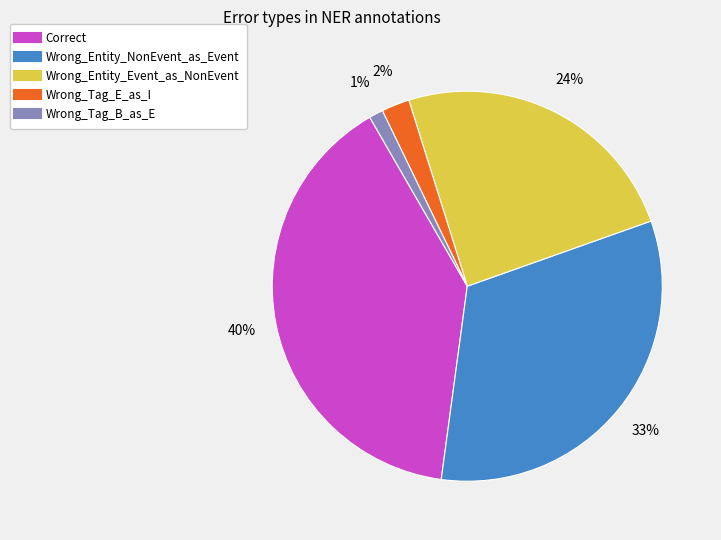

Do Wrong_Tag_E_as_I and Wrong_Entity_Event_as_NonEvent together represent more than half of the pie?

No